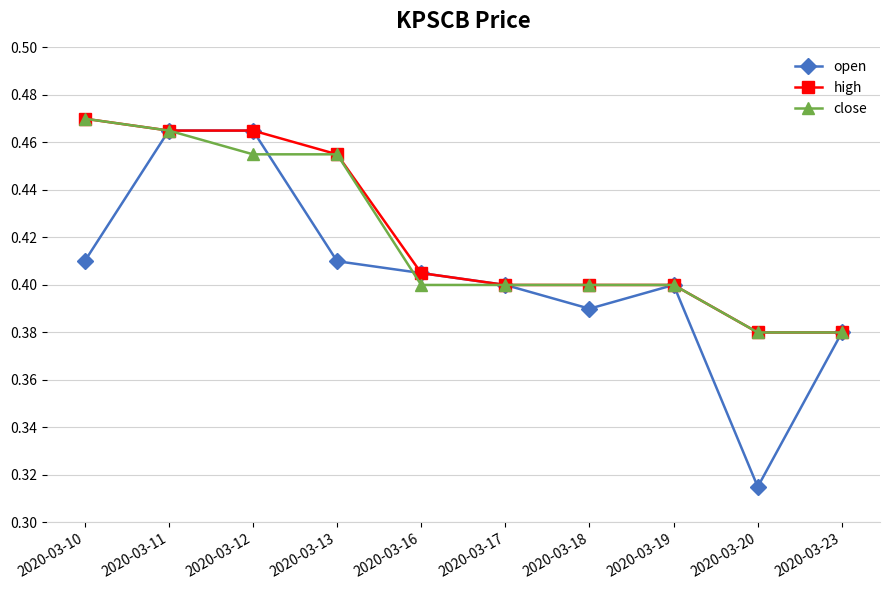

True or false: high has a value of 0.8 at 2020-03-11.

False